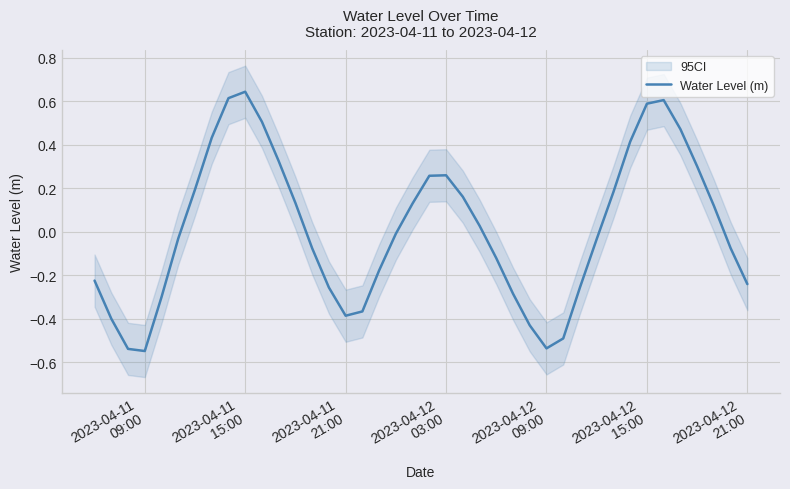

How many points are higher than both their immediate neighbors (excluding endpoints)?

3